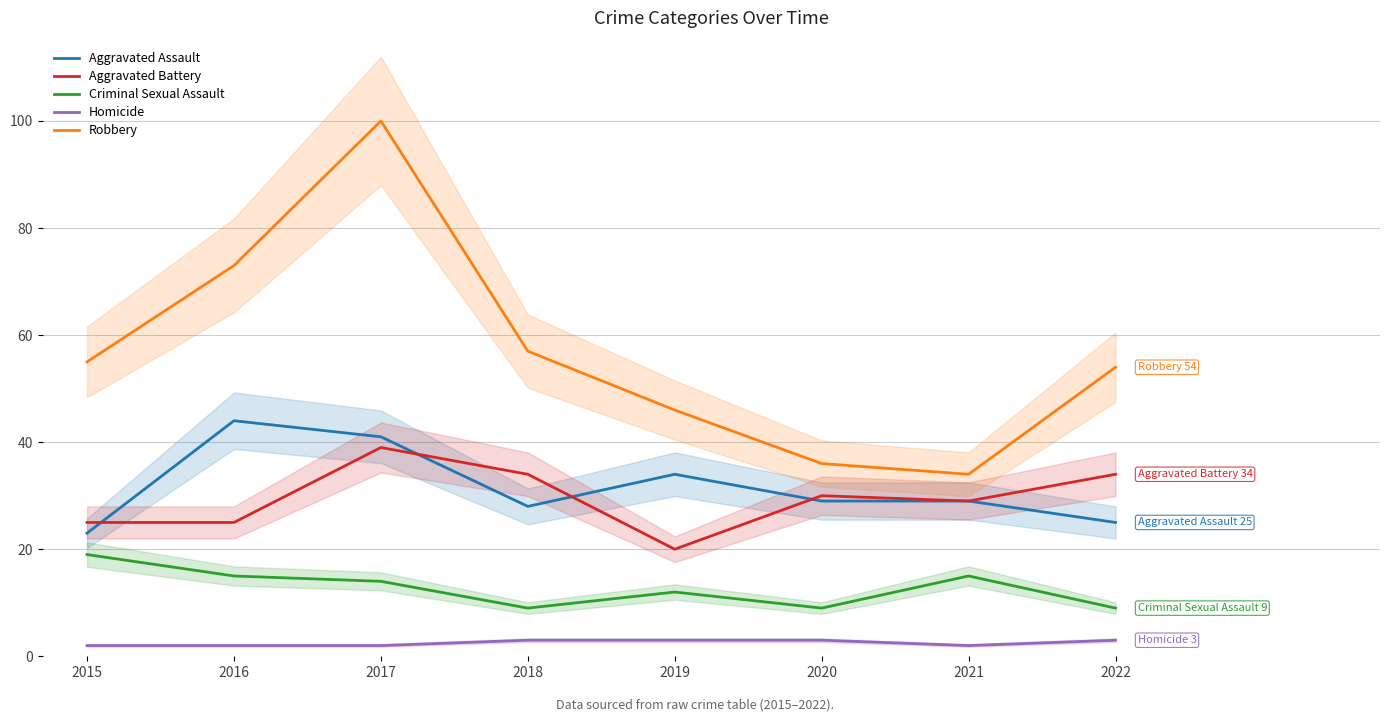

The Robbery series shows 76 at 2022. True or false?

False